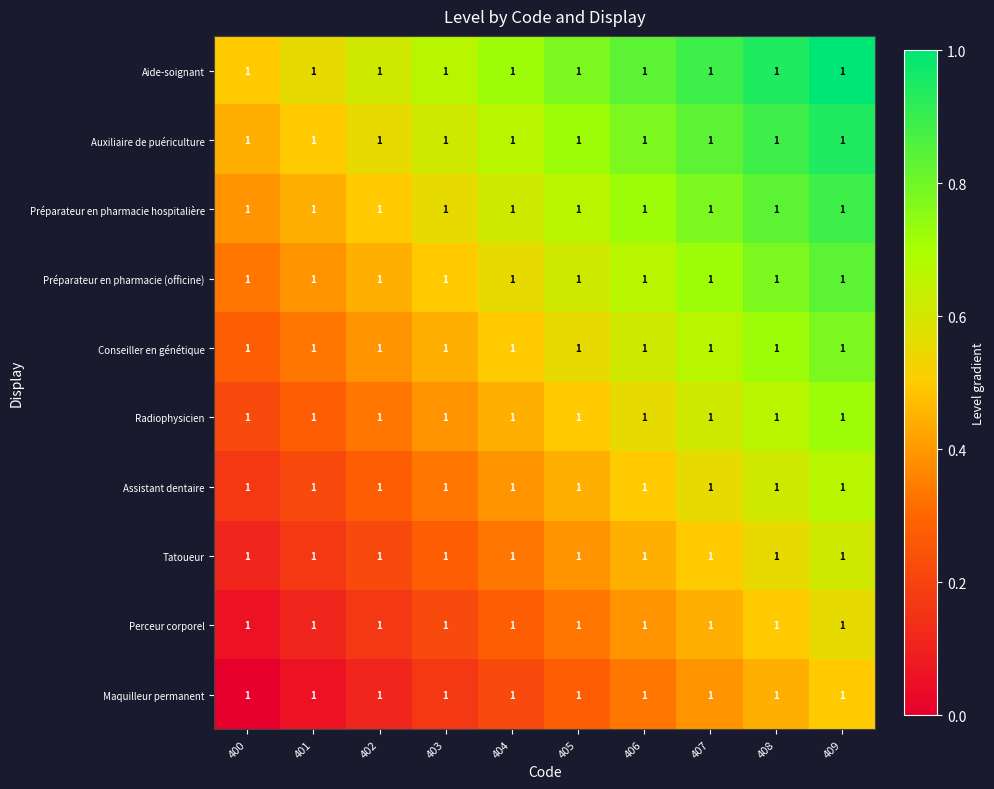

Reading left to right, what are all the values shown in this chart?

Aide-soignant: 400=1.0	401=1.0	402=1.0	403=1.0	404=1.0	405=1.0	406=1.0	407=1.0	408=1.0	409=1.0
Auxiliaire de puériculture: 400=1.0	401=1.0	402=1.0	403=1.0	404=1.0	405=1.0	406=1.0	407=1.0	408=1.0	409=1.0
Préparateur en pharmacie hospitalière: 400=1.0	401=1.0	402=1.0	403=1.0	404=1.0	405=1.0	406=1.0	407=1.0	408=1.0	409=1.0
Préparateur en pharmacie (officine): 400=1.0	401=1.0	402=1.0	403=1.0	404=1.0	405=1.0	406=1.0	407=1.0	408=1.0	409=1.0
Conseiller en génétique: 400=1.0	401=1.0	402=1.0	403=1.0	404=1.0	405=1.0	406=1.0	407=1.0	408=1.0	409=1.0
Radiophysicien: 400=1.0	401=1.0	402=1.0	403=1.0	404=1.0	405=1.0	406=1.0	407=1.0	408=1.0	409=1.0
Assistant dentaire: 400=1.0	401=1.0	402=1.0	403=1.0	404=1.0	405=1.0	406=1.0	407=1.0	408=1.0	409=1.0
Tatoueur: 400=1.0	401=1.0	402=1.0	403=1.0	404=1.0	405=1.0	406=1.0	407=1.0	408=1.0	409=1.0
Perceur corporel: 400=1.0	401=1.0	402=1.0	403=1.0	404=1.0	405=1.0	406=1.0	407=1.0	408=1.0	409=1.0
Maquilleur permanent: 400=1.0	401=1.0	402=1.0	403=1.0	404=1.0	405=1.0	406=1.0	407=1.0	408=1.0	409=1.0